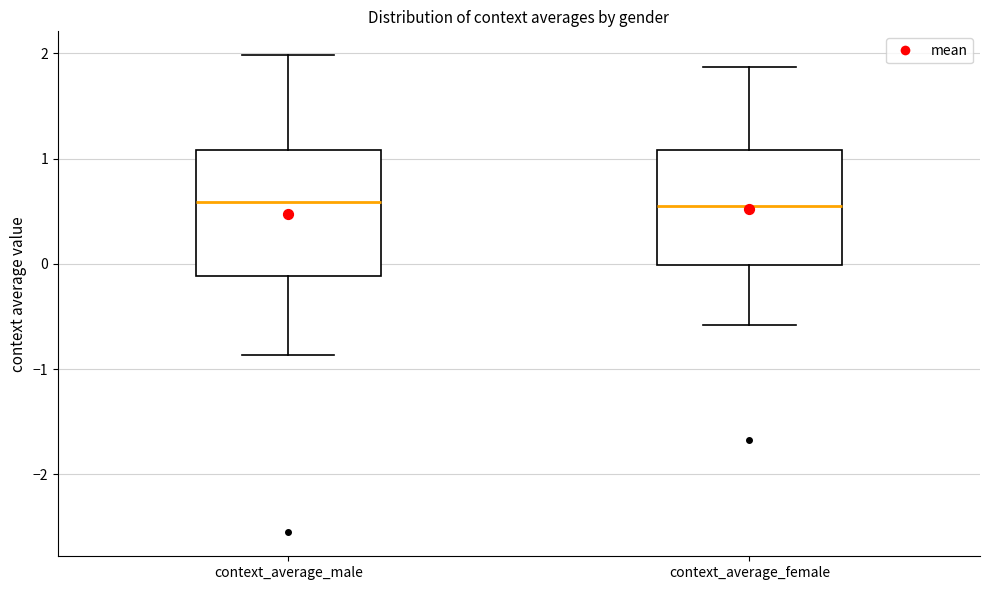

Comparing the boxes themselves (not the whiskers), which one is the tallest?

context_average_male